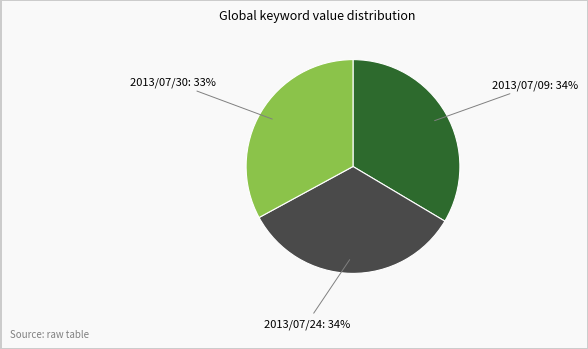

Is there any slice that represents more than half of the pie?

No